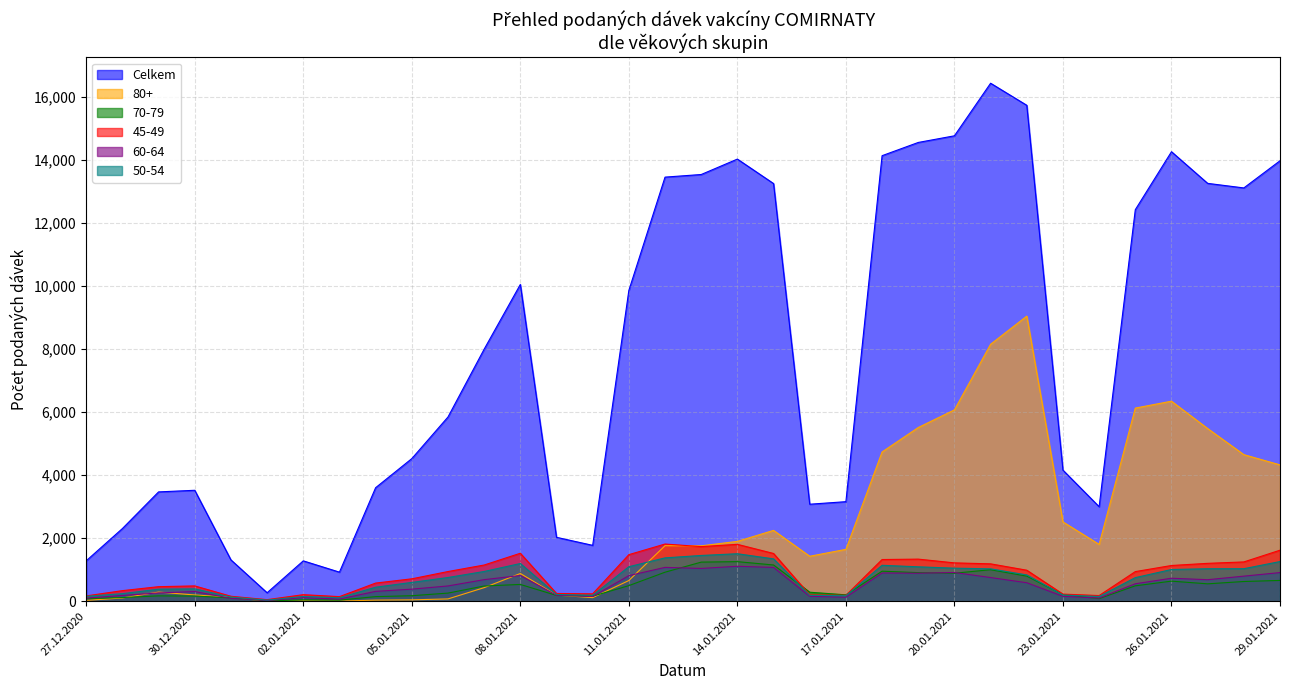

Reading right to left, extract all data points from this chart.

Celkem: 29.01.2021=13975	28.01.2021=13113	27.01.2021=13258	26.01.2021=14262	25.01.2021=12423	24.01.2021=2999	23.01.2021=4159	22.01.2021=15735	21.01.2021=16435	20.01.2021=14767	19.01.2021=14556	18.01.2021=14136	17.01.2021=3159	16.01.2021=3078	15.01.2021=13252	14.01.2021=14028	13.01.2021=13539	12.01.2021=13456	11.01.2021=9862	10.01.2021=1773	09.01.2021=2028	08.01.2021=10050	07.01.2021=7997	06.01.2021=5845	05.01.2021=4525	04.01.2021=3602	03.01.2021=923	02.01.2021=1281	01.01.2021=269	31.12.2020=1312	30.12.2020=3520	29.12.2020=3469	28.12.2020=2306	27.12.2020=1283
80+: 29.01.2021=4326	28.01.2021=4651	27.01.2021=5479	26.01.2021=6347	25.01.2021=6128	24.01.2021=1803	23.01.2021=2517	22.01.2021=9046	21.01.2021=8154	20.01.2021=6072	19.01.2021=5512	18.01.2021=4736	17.01.2021=1646	16.01.2021=1427	15.01.2021=2248	14.01.2021=1899	13.01.2021=1758	12.01.2021=1762	11.01.2021=657	10.01.2021=115	09.01.2021=194	08.01.2021=880	07.01.2021=431	06.01.2021=73	05.01.2021=44	04.01.2021=35	03.01.2021=5	02.01.2021=14	01.01.2021=3	31.12.2020=123	30.12.2020=199	29.12.2020=290	28.12.2020=103	27.12.2020=27
70-79: 29.01.2021=660	28.01.2021=626	27.01.2021=552	26.01.2021=637	25.01.2021=489	24.01.2021=83	23.01.2021=210	22.01.2021=796	21.01.2021=1000	20.01.2021=889	19.01.2021=907	18.01.2021=953	17.01.2021=203	16.01.2021=286	15.01.2021=1150	14.01.2021=1256	13.01.2021=1241	12.01.2021=921	11.01.2021=495	10.01.2021=159	09.01.2021=184	08.01.2021=533	07.01.2021=483	06.01.2021=258	05.01.2021=175	04.01.2021=146	03.01.2021=36	02.01.2021=43	01.01.2021=10	31.12.2020=108	30.12.2020=164	29.12.2020=170	28.12.2020=117	27.12.2020=78
45-49: 29.01.2021=1619	28.01.2021=1247	27.01.2021=1202	26.01.2021=1134	25.01.2021=940	24.01.2021=180	23.01.2021=226	22.01.2021=984	21.01.2021=1186	20.01.2021=1217	19.01.2021=1336	18.01.2021=1323	17.01.2021=187	16.01.2021=201	15.01.2021=1515	14.01.2021=1805	13.01.2021=1733	12.01.2021=1815	11.01.2021=1478	10.01.2021=235	09.01.2021=246	08.01.2021=1522	07.01.2021=1149	06.01.2021=942	05.01.2021=711	04.01.2021=576	03.01.2021=146	02.01.2021=208	01.01.2021=50	31.12.2020=158	30.12.2020=486	29.12.2020=462	28.12.2020=336	27.12.2020=169
60-64: 29.01.2021=909	28.01.2021=796	27.01.2021=683	26.01.2021=730	25.01.2021=554	24.01.2021=102	23.01.2021=155	22.01.2021=587	21.01.2021=751	20.01.2021=912	19.01.2021=889	18.01.2021=896	17.01.2021=127	16.01.2021=156	15.01.2021=1072	14.01.2021=1109	13.01.2021=1040	12.01.2021=1074	11.01.2021=812	10.01.2021=150	09.01.2021=191	08.01.2021=816	07.01.2021=685	06.01.2021=485	05.01.2021=383	04.01.2021=313	03.01.2021=68	02.01.2021=113	01.01.2021=23	31.12.2020=94	30.12.2020=307	29.12.2020=263	28.12.2020=183	27.12.2020=99
50-54: 29.01.2021=1259	28.01.2021=1032	27.01.2021=1031	26.01.2021=1007	25.01.2021=749	24.01.2021=151	23.01.2021=198	22.01.2021=835	21.01.2021=1028	20.01.2021=1049	19.01.2021=1092	18.01.2021=1140	17.01.2021=175	16.01.2021=187	15.01.2021=1344	14.01.2021=1507	13.01.2021=1452	12.01.2021=1376	11.01.2021=1095	10.01.2021=190	09.01.2021=214	08.01.2021=1197	07.01.2021=944	06.01.2021=753	05.01.2021=597	04.01.2021=445	03.01.2021=110	02.01.2021=151	01.01.2021=35	31.12.2020=133	30.12.2020=392	29.12.2020=382	28.12.2020=240	27.12.2020=156